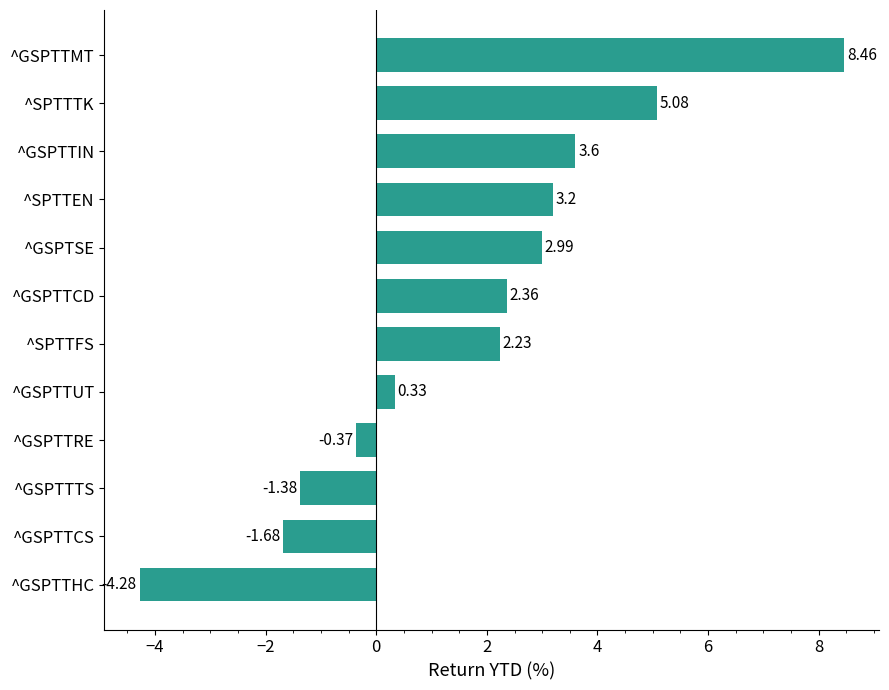

What is the difference between the maximum and minimum values?

12.7